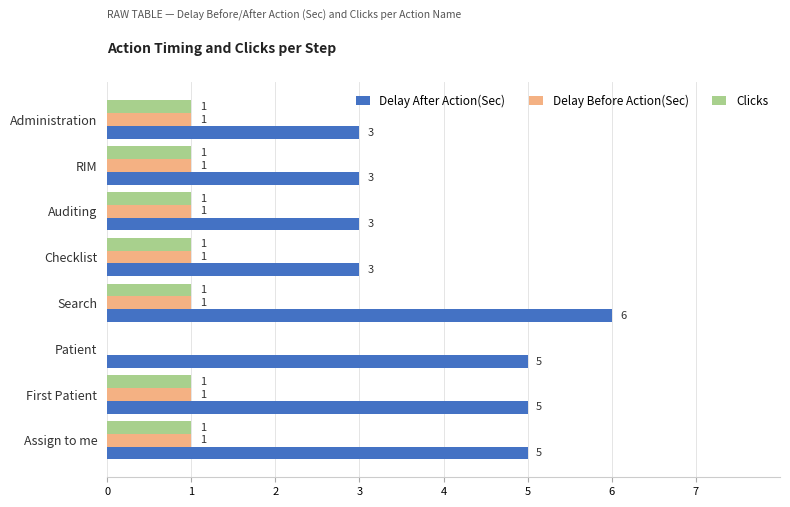

Is the value of Delay After Action(Sec) at First Patient greater than the value of Clicks at Assign to me?

Yes